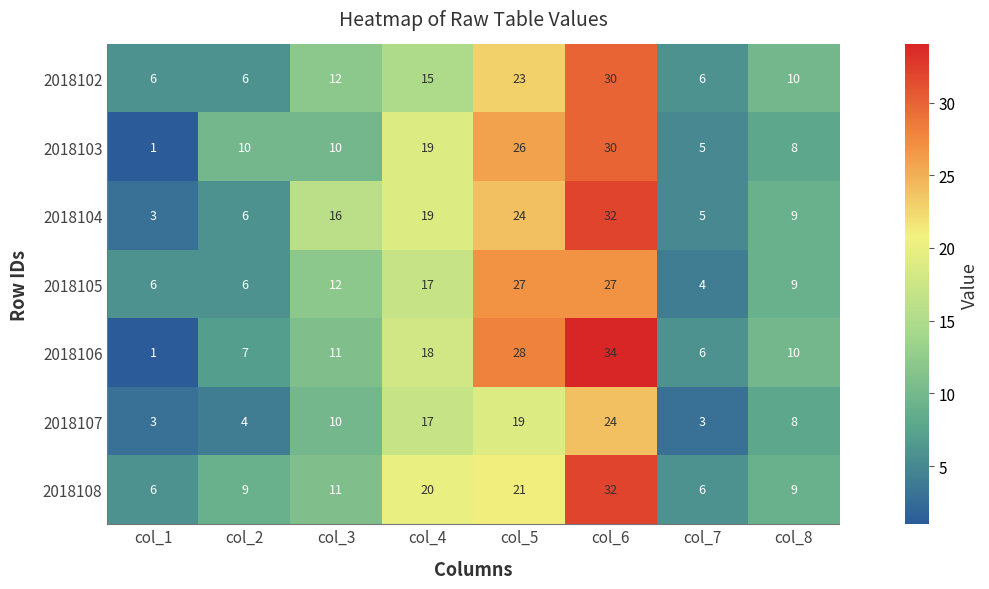

What is the difference between the 2018103 values at col_5 and col_6?

4